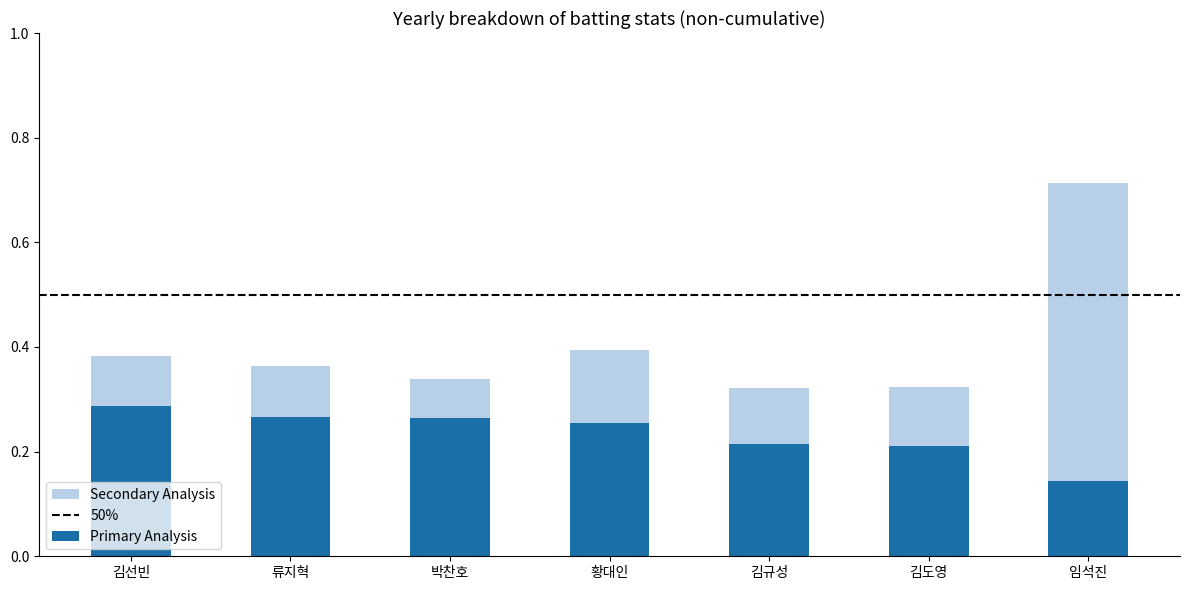

What is the total value across all series at 류지혁?

0.4